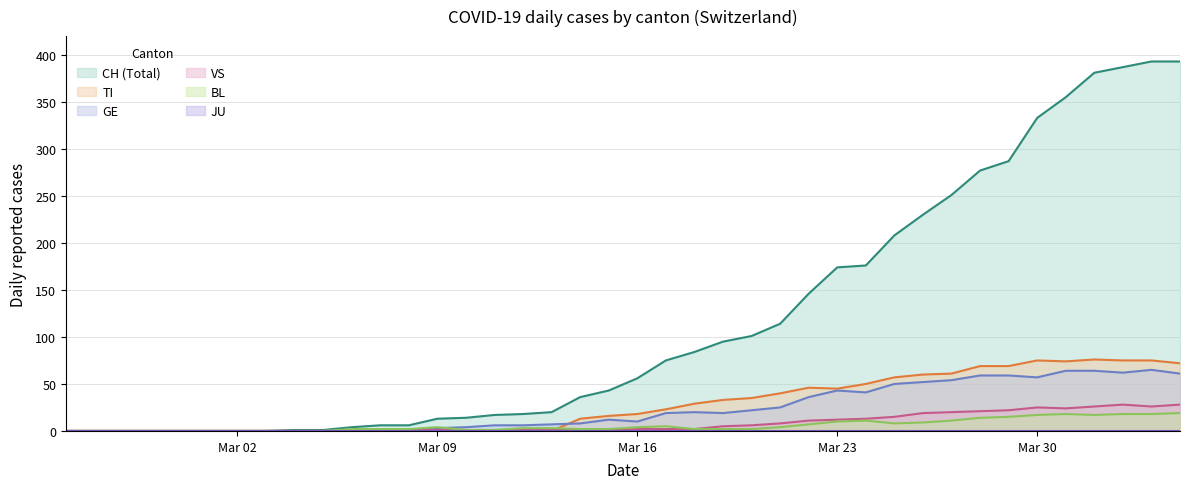

Which series has the largest total across all categories?

CH (Total)